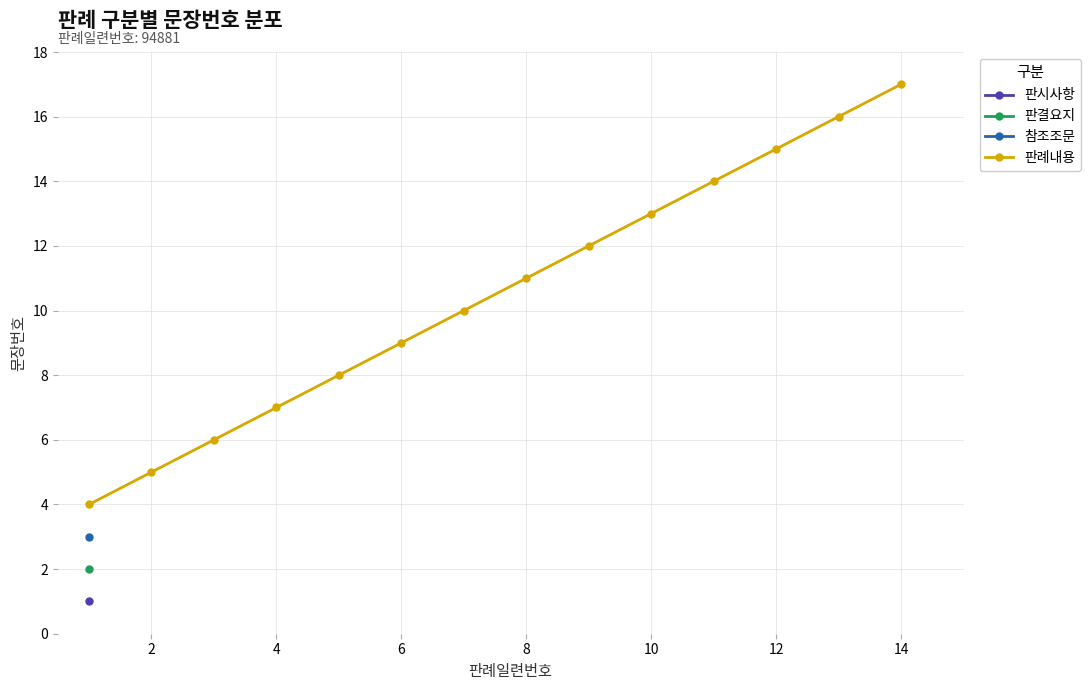

The value of 판례내용 at 8 is 3. True or false?

False